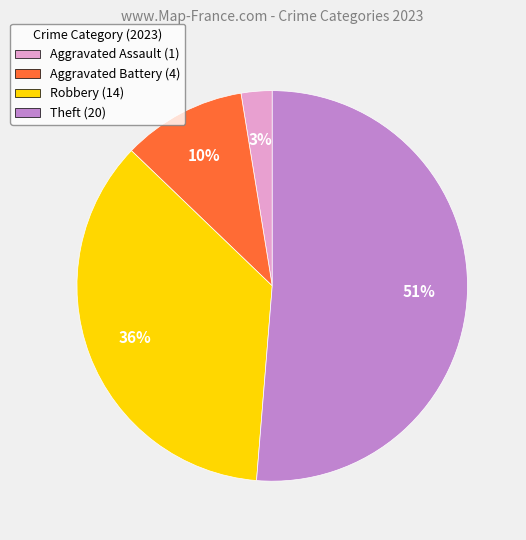

To the nearest percent, what percentage of the pie is Theft?

51%